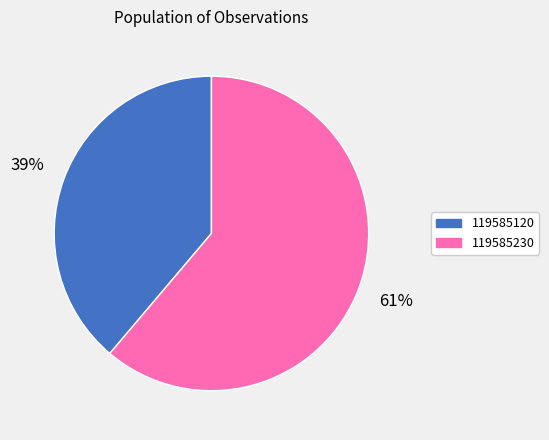

Between 119585120 and 119585230, which is larger?

119585230